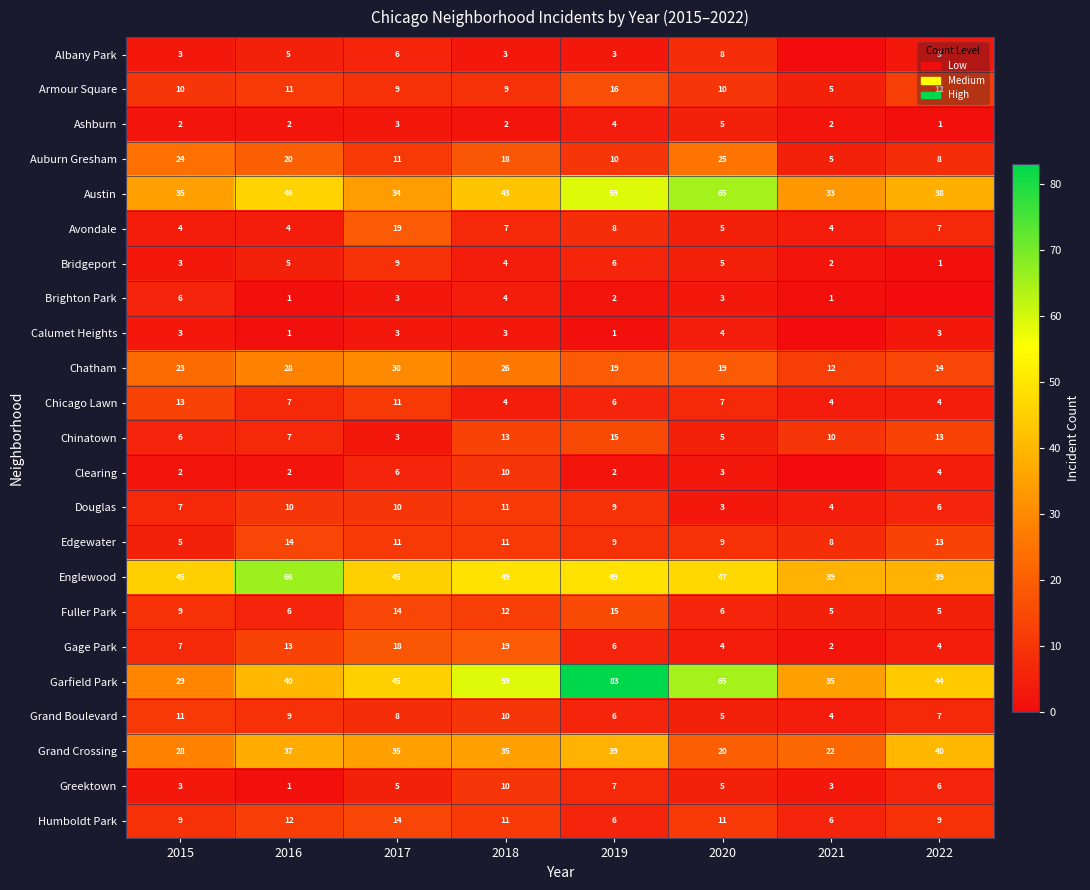

What is the average value of the Chicago Lawn series?

7